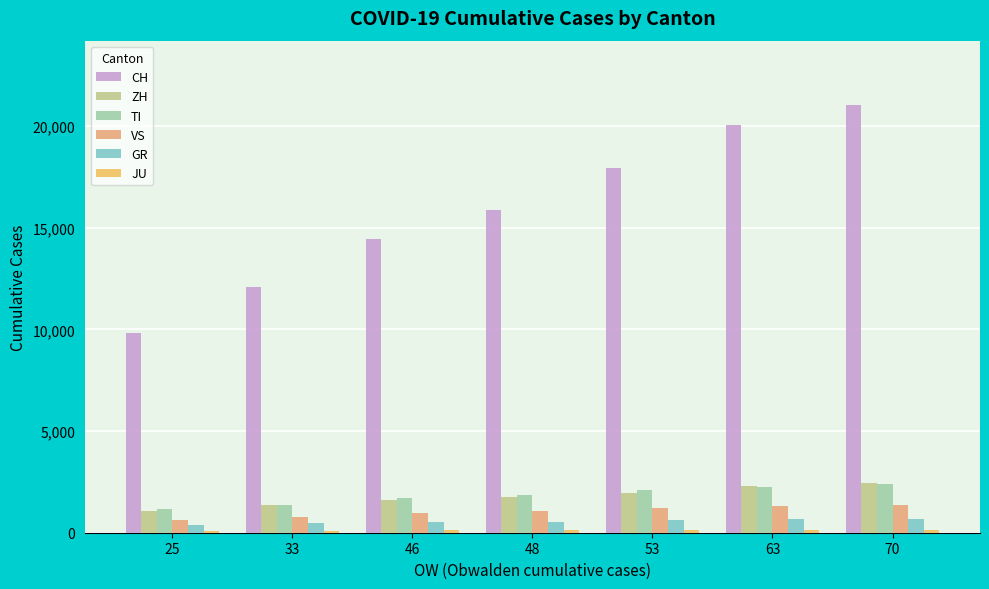

What is the difference between the ZH values at 25 and 46?

554